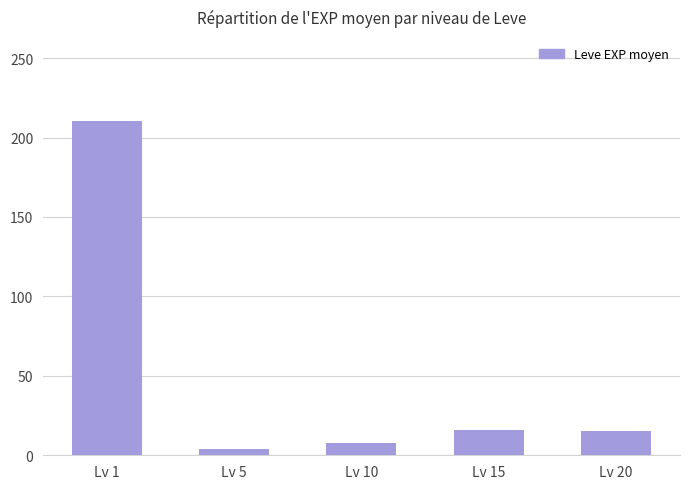

What is the value of the 1st bar from the left?

210.7